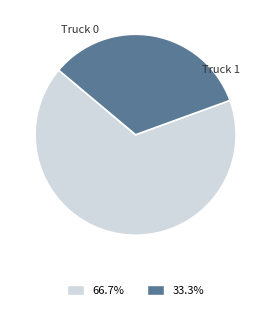

To the nearest percent, what is the combined percentage of Truck 0 and Truck 1?

100%